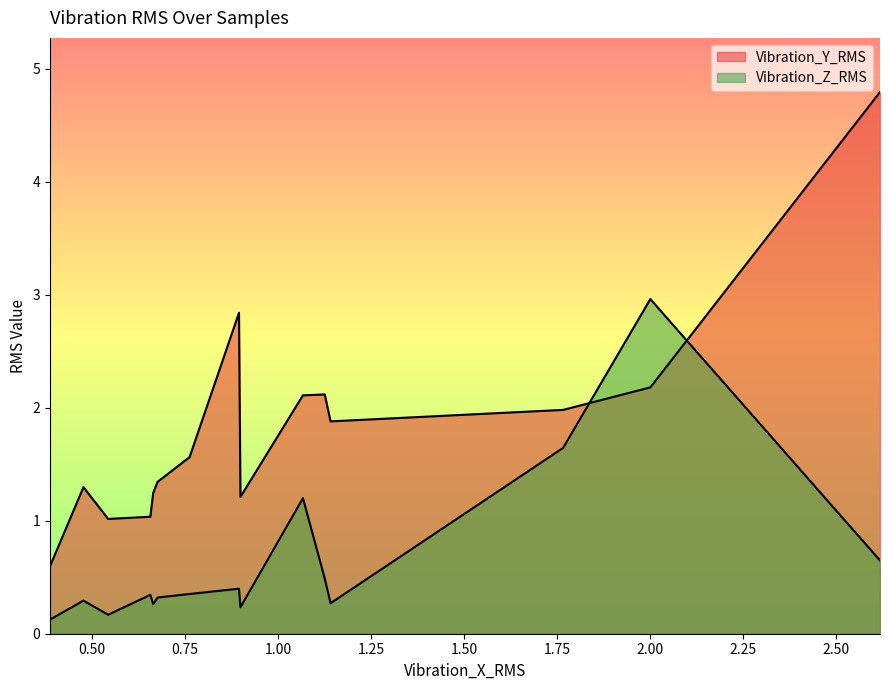

What is the average value of the Vibration_Y_RMS series?

1.8